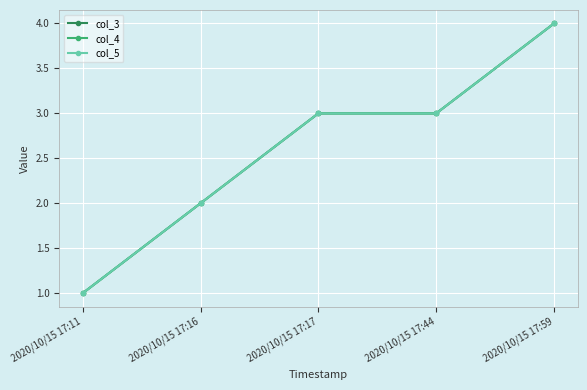

Which label corresponds to the smallest value in the chart?

2020/10/15 17:11